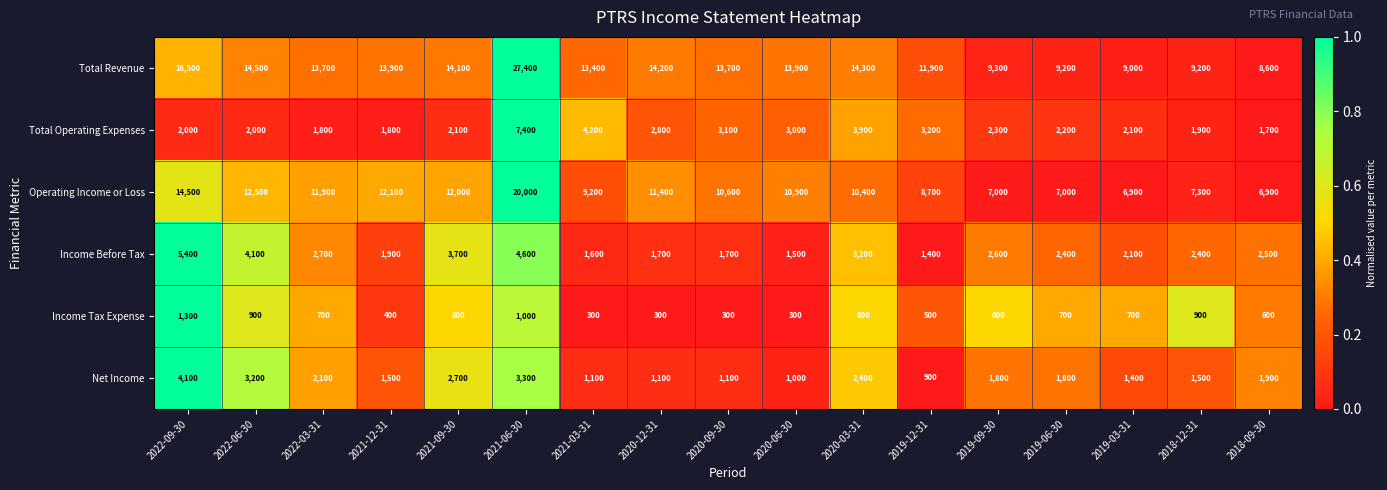

How many series are shown in this chart?

6